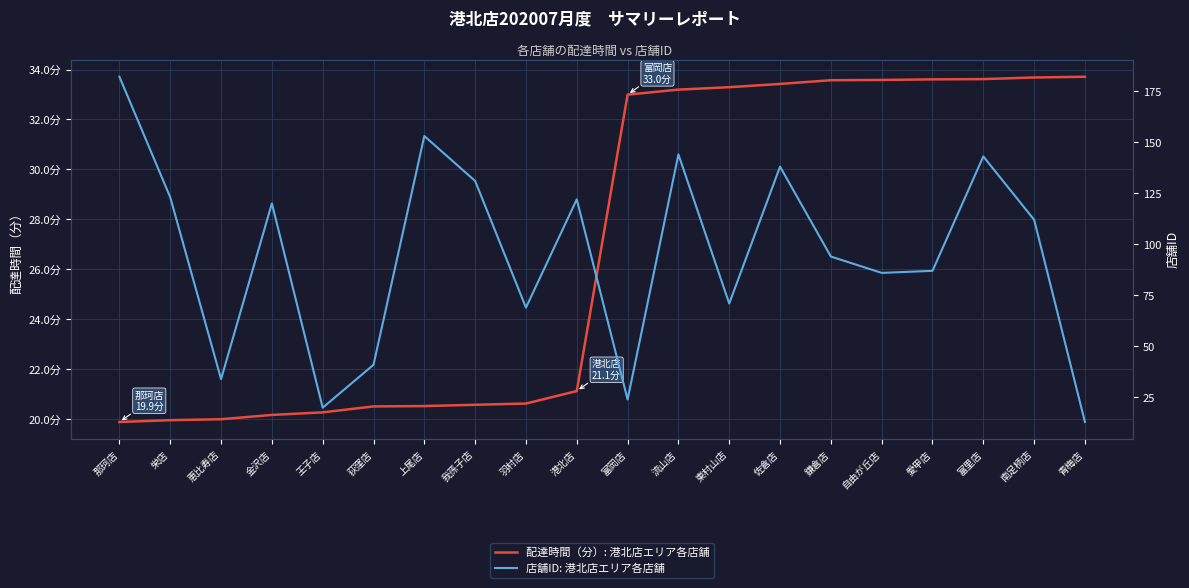

What is the approximate value of 配達時間（分）: 港北店エリア各店舗 at 佐倉店?

33.4